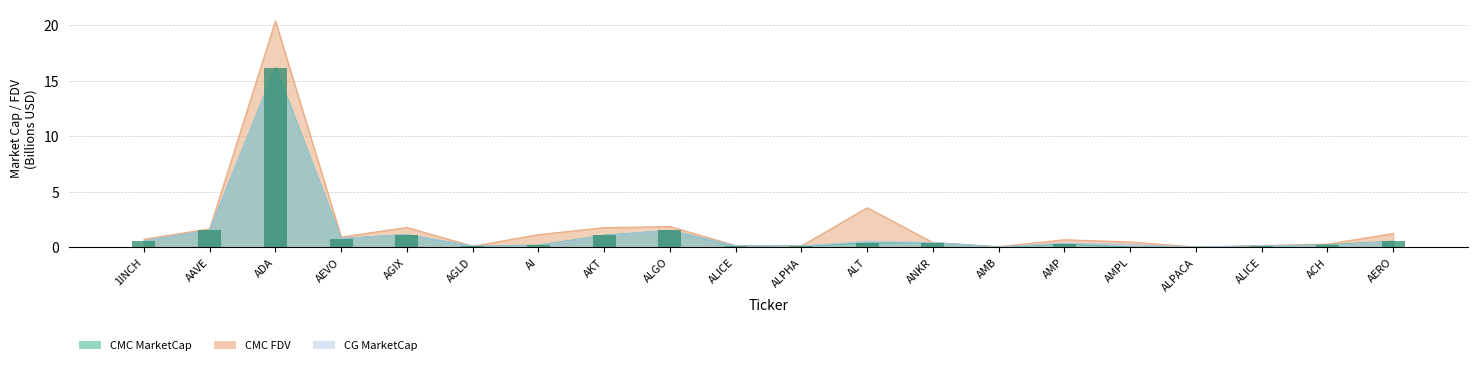

Where is the data nearest to the value 8?

AAVE